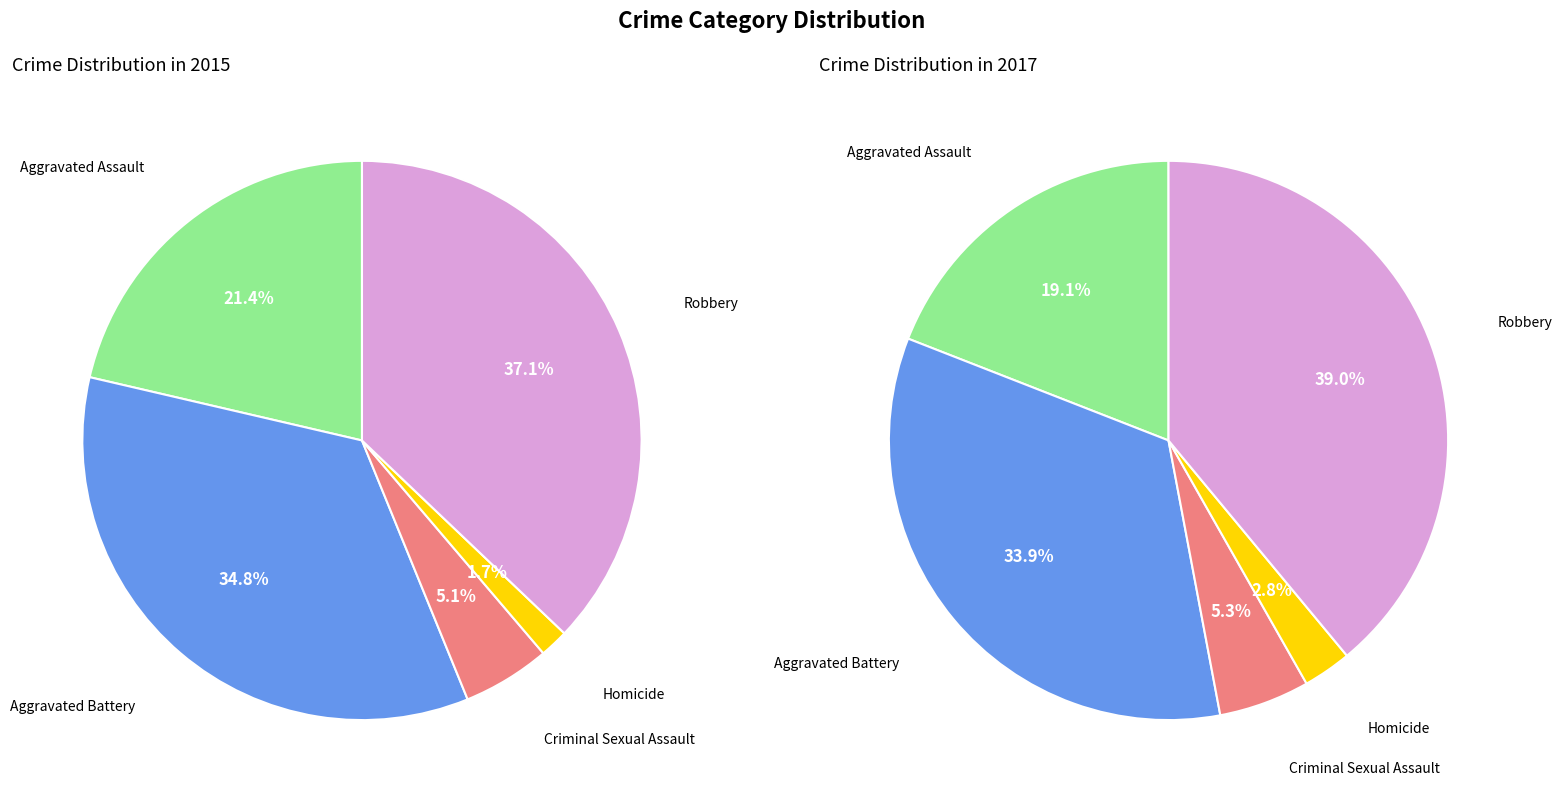

Which category has the biggest portion of the pie?

Robbery